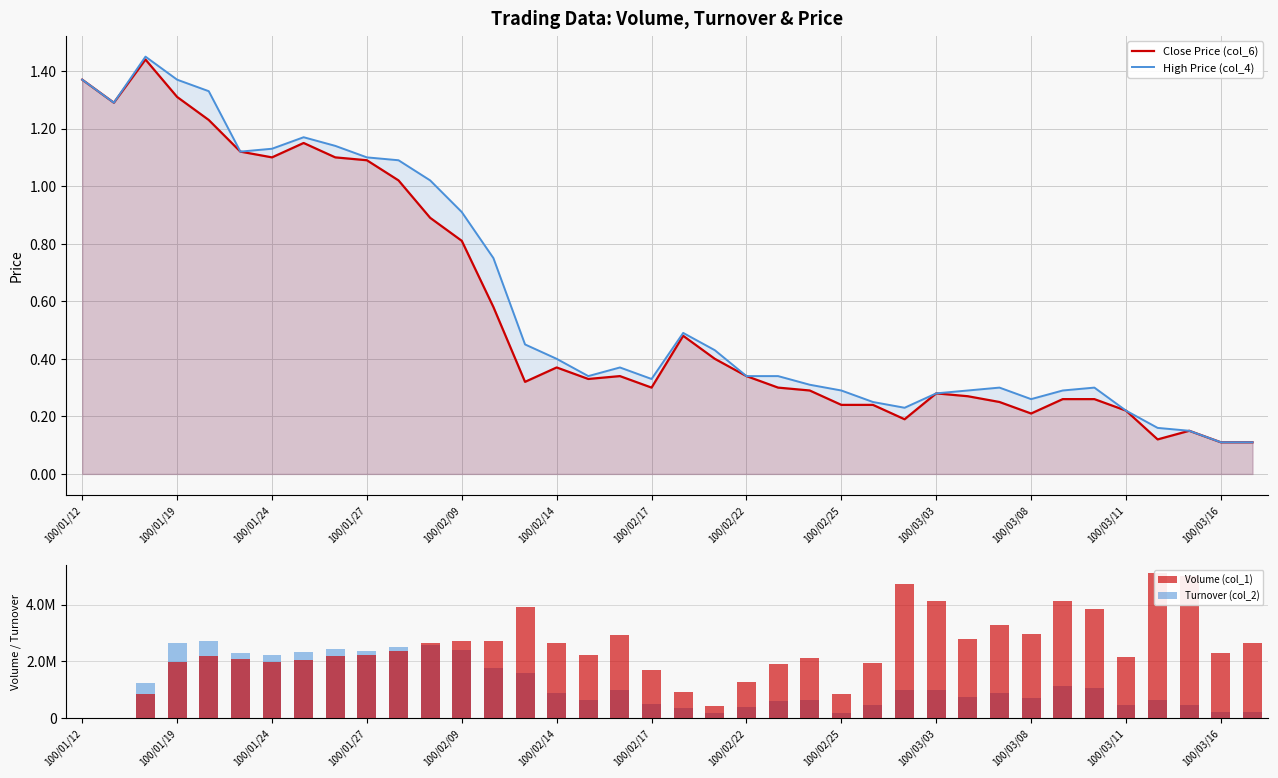

Which series has the largest range (max minus min)?

Volume (col_1)